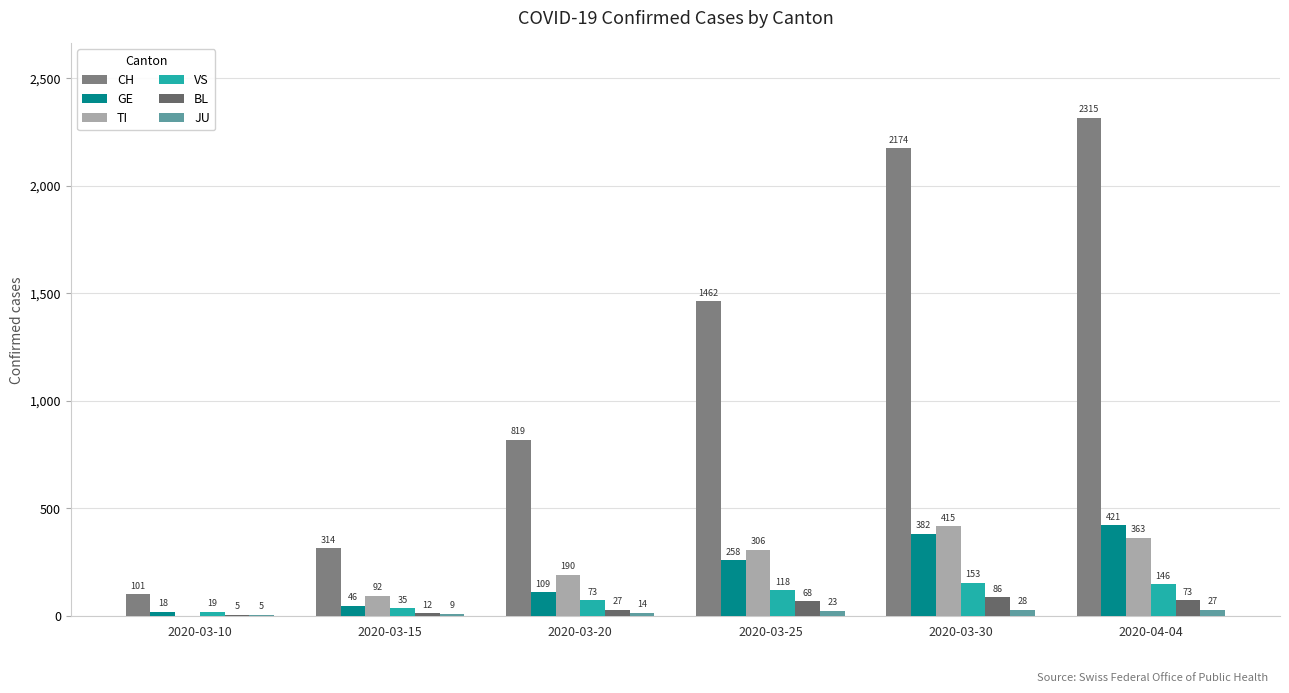

What is the greatest value displayed?

2315